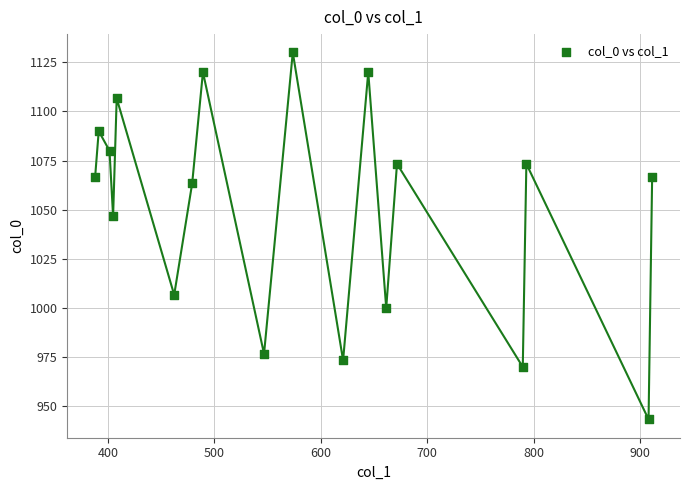

What is the range of X values (max minus min)?

523.1